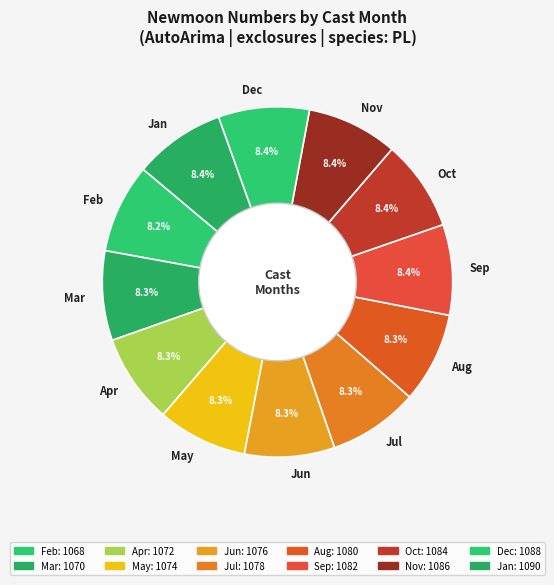

What percentage is NOT represented by Jun?

91.7%